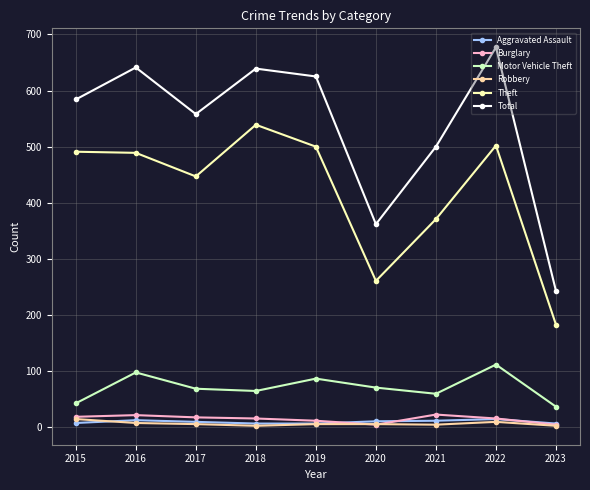

What is the total value across all series at 2018?

1269